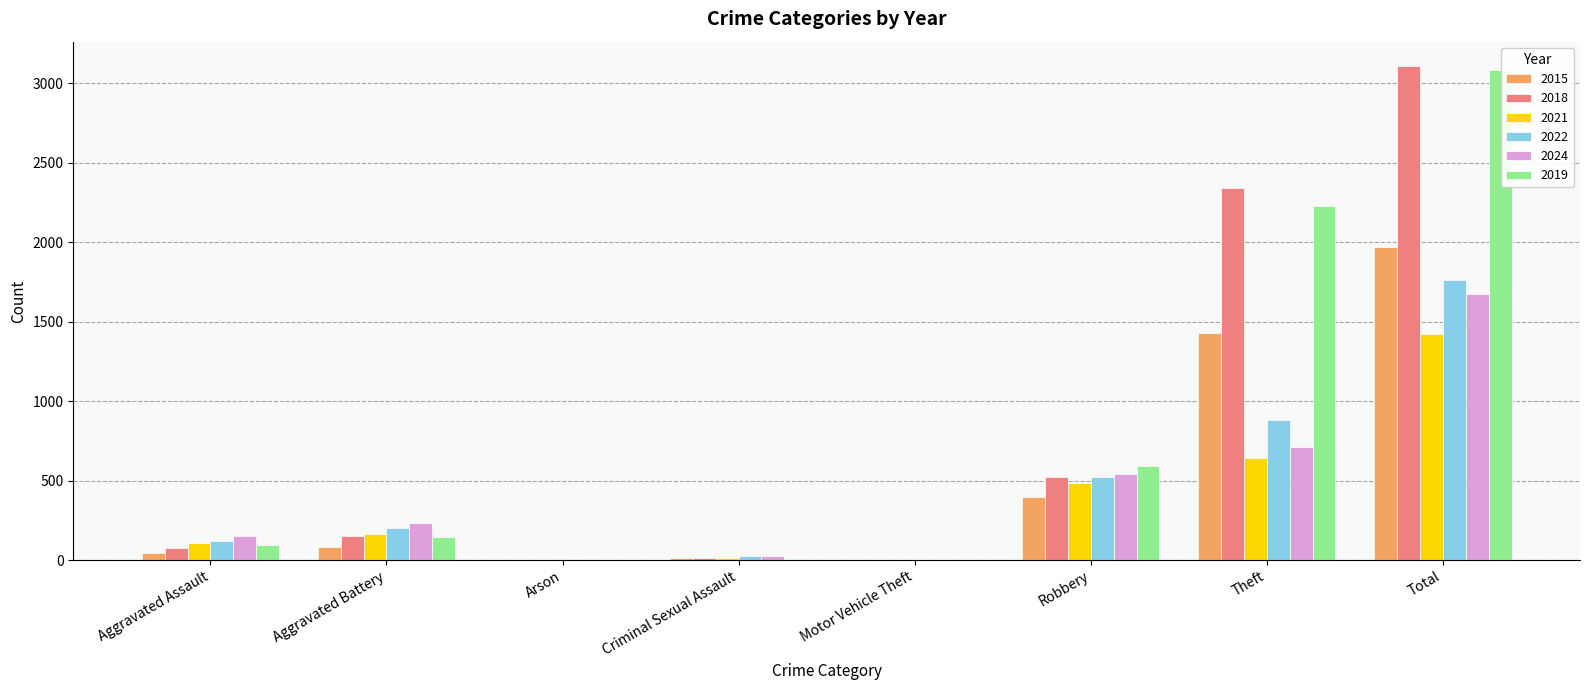

Is the value of 2022 at Theft greater than the value of 2019 at Theft?

No